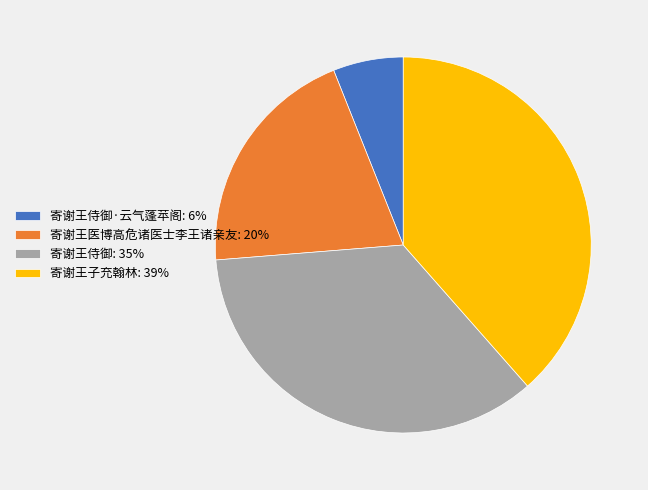

Between 寄谢王子充翰林: 39% and 寄谢王医博高危诸医士李王诸亲友: 20%, which is larger?

寄谢王子充翰林: 39%